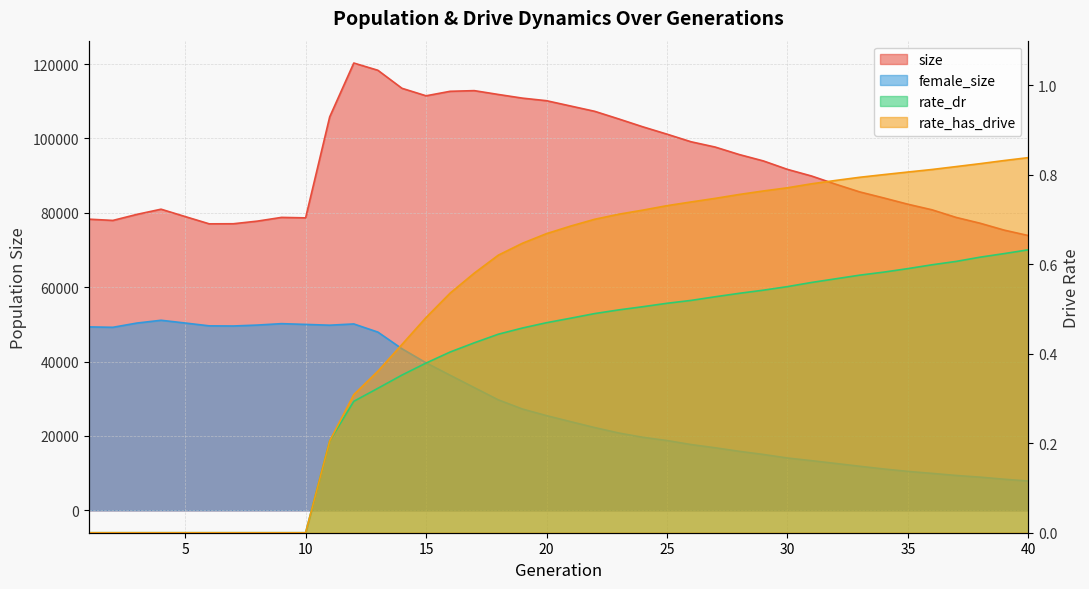

Count the rate_dr values in the range 0 to 1.

40